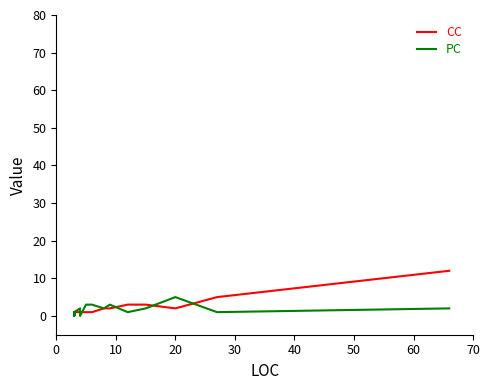

What is the difference between the second highest and minimum values in the PC series?

3